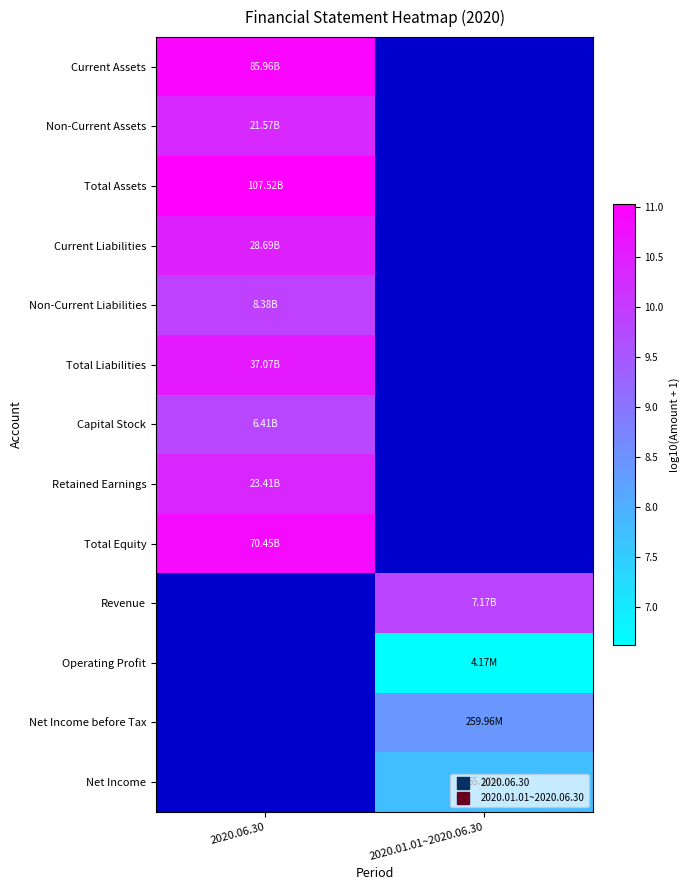

How many data points in Net Income before Tax are above 8?

1